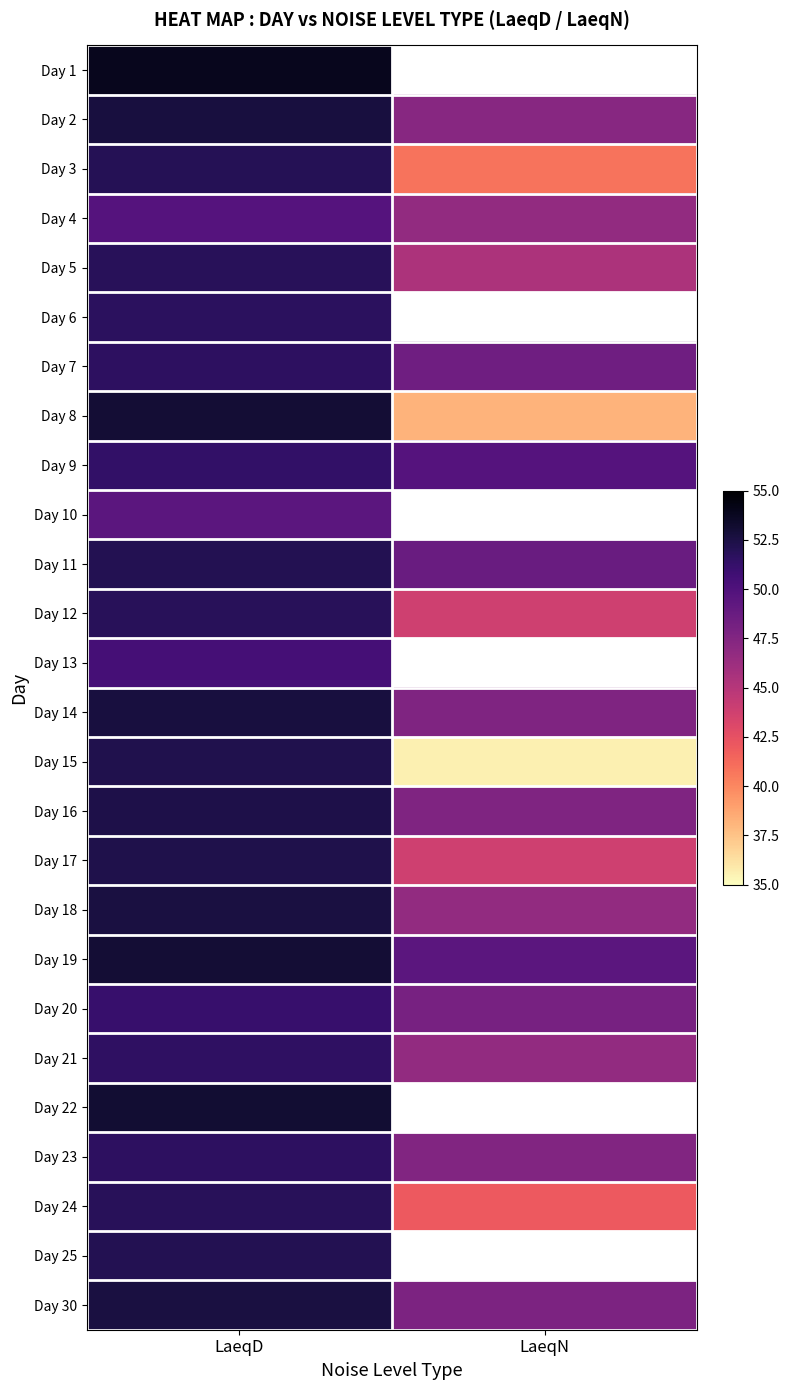

Reading left to right, extract all data points from this chart.

Day 1: LaeqD=53.9	LaeqN=0.0
Day 2: LaeqD=52.7	LaeqN=47.2
Day 3: LaeqD=52.0	LaeqN=40.8
Day 4: LaeqD=49.7	LaeqN=46.7
Day 5: LaeqD=51.8	LaeqN=45.4
Day 6: LaeqD=51.7	LaeqN=0.0
Day 7: LaeqD=51.6	LaeqN=48.4
Day 8: LaeqD=53.0	LaeqN=38.2
Day 9: LaeqD=51.4	LaeqN=49.7
Day 10: LaeqD=49.4	LaeqN=0.0
Day 11: LaeqD=52.1	LaeqN=48.7
Day 12: LaeqD=51.8	LaeqN=43.8
Day 13: LaeqD=50.5	LaeqN=0.0
Day 14: LaeqD=52.7	LaeqN=47.6
Day 15: LaeqD=52.2	LaeqN=35.6
Day 16: LaeqD=52.4	LaeqN=47.6
Day 17: LaeqD=52.3	LaeqN=43.8
Day 18: LaeqD=52.6	LaeqN=46.7
Day 19: LaeqD=53.0	LaeqN=49.4
Day 20: LaeqD=51.1	LaeqN=48.0
Day 21: LaeqD=51.5	LaeqN=46.7
Day 22: LaeqD=53.1	LaeqN=0.0
Day 23: LaeqD=51.6	LaeqN=47.5
Day 24: LaeqD=51.8	LaeqN=42.0
Day 25: LaeqD=52.1	LaeqN=0.0
Day 30: LaeqD=52.6	LaeqN=47.8